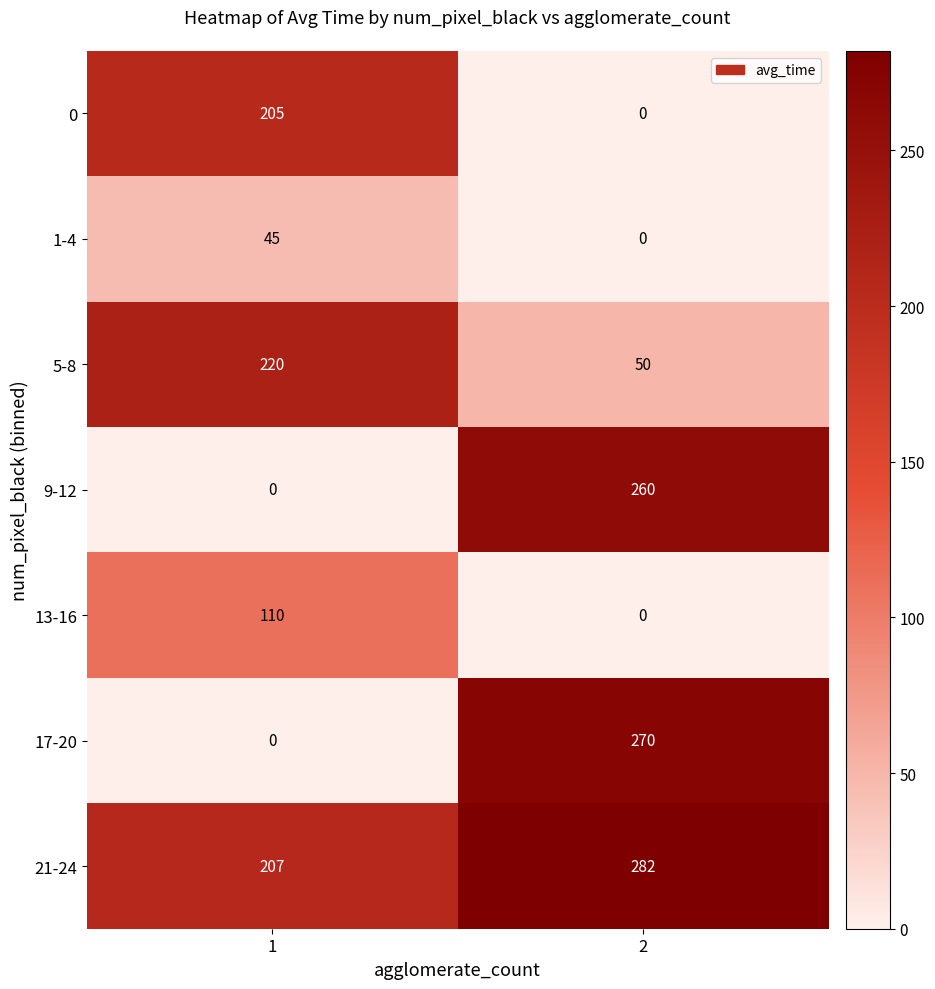

What is the difference between the highest and lowest values at 2?

282.0